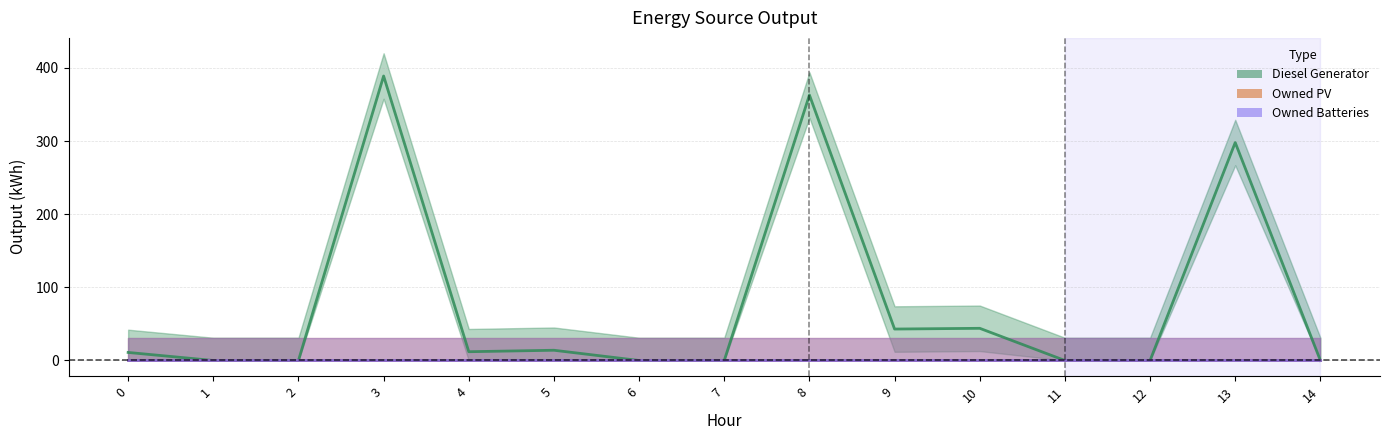

Which series has the largest range (max minus min)?

Diesel Generator